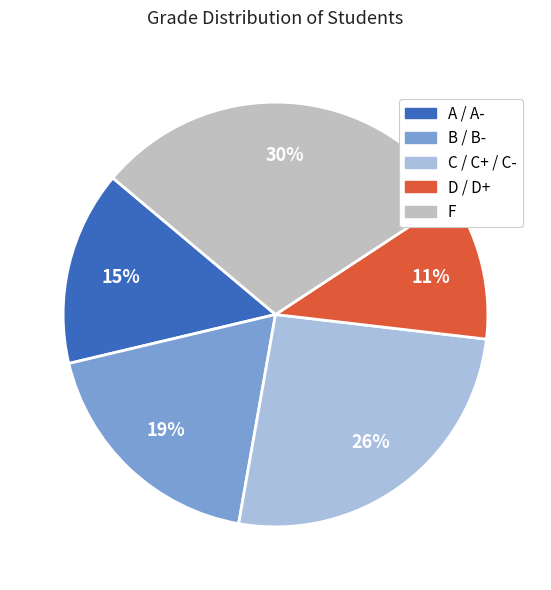

Combined, do F and B / B- account for over 50%?

No